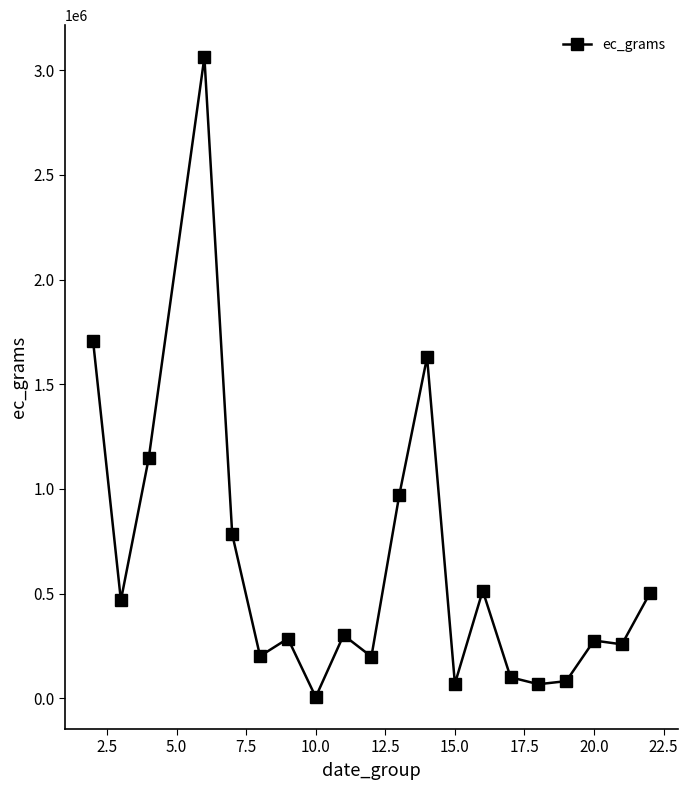

What is the greatest value displayed?

3061671.0